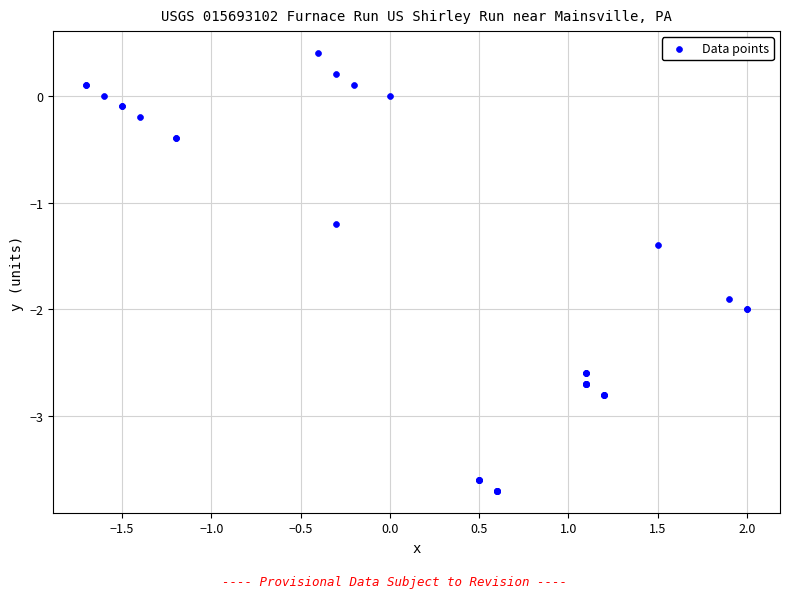

What Y value in the scatter plot is closest to -1?

-1.2